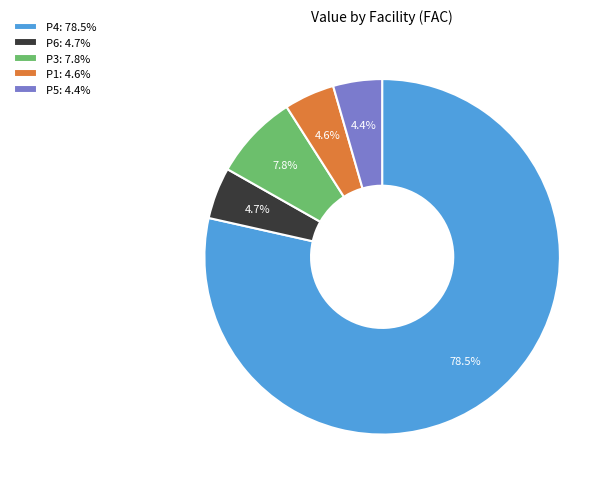

Between P4: 78.5% and P3: 7.8%, which is larger?

P4: 78.5%